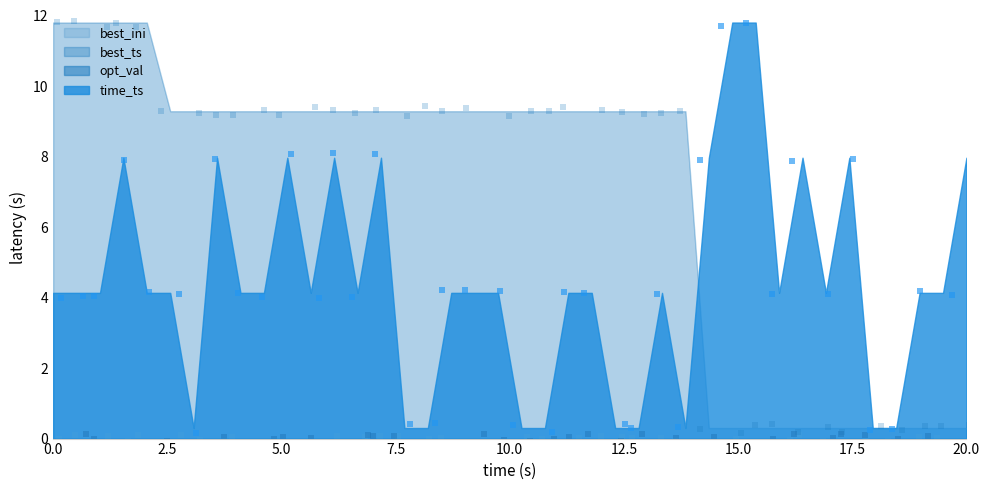

At how many categories does at least one series exceed 9?

30